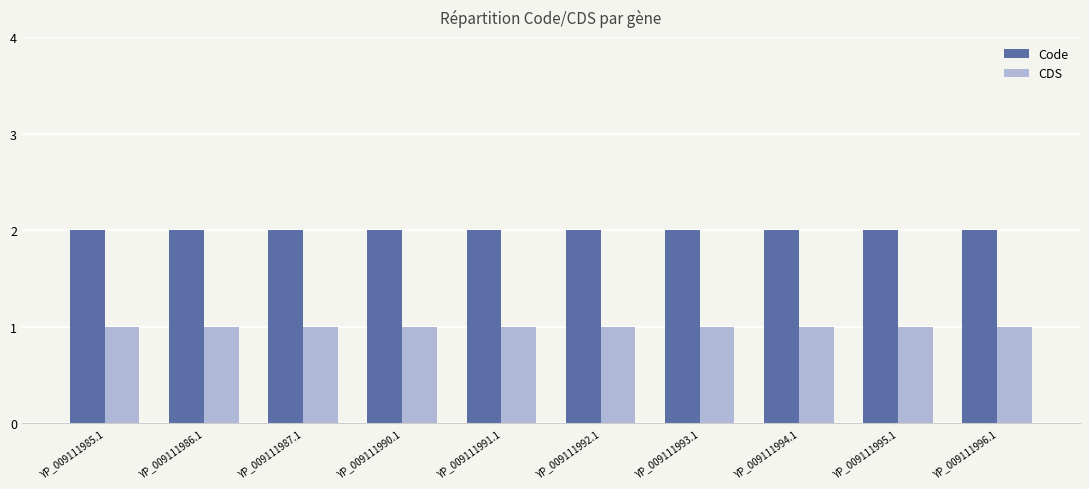

What are all the series names shown in the legend?

Code, CDS